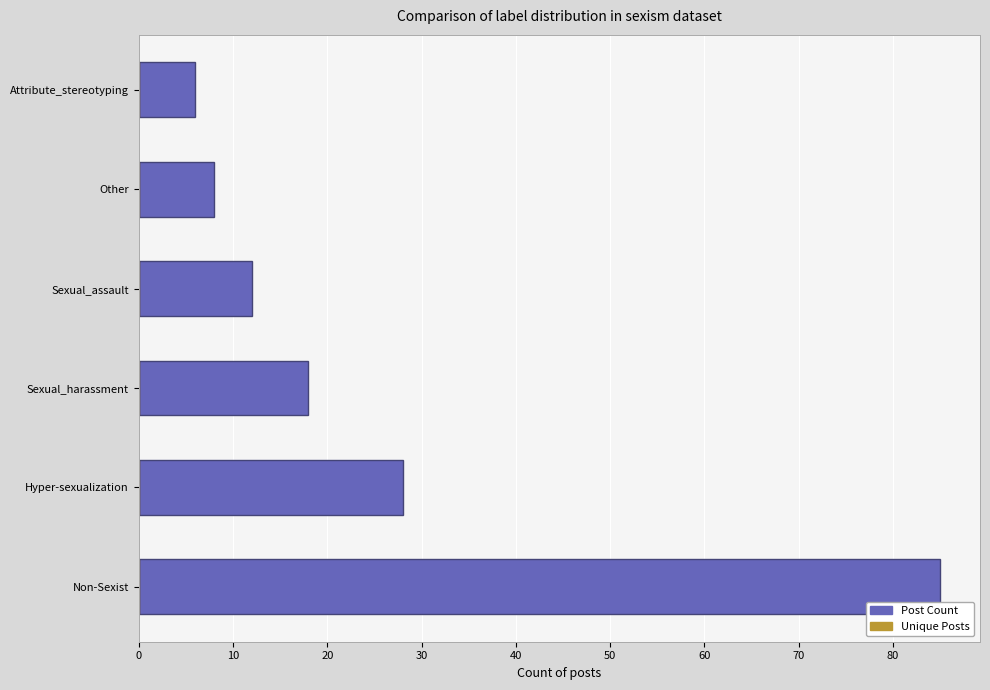

List the labels in order of value, largest first.

Non-Sexist, Hyper-sexualization, Sexual_harassment, Sexual_assault, Other, Attribute_stereotyping